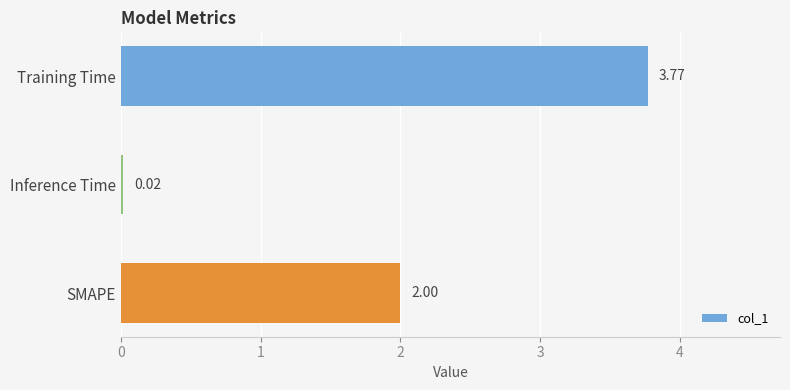

Where is the data nearest to the value 1?

Inference Time